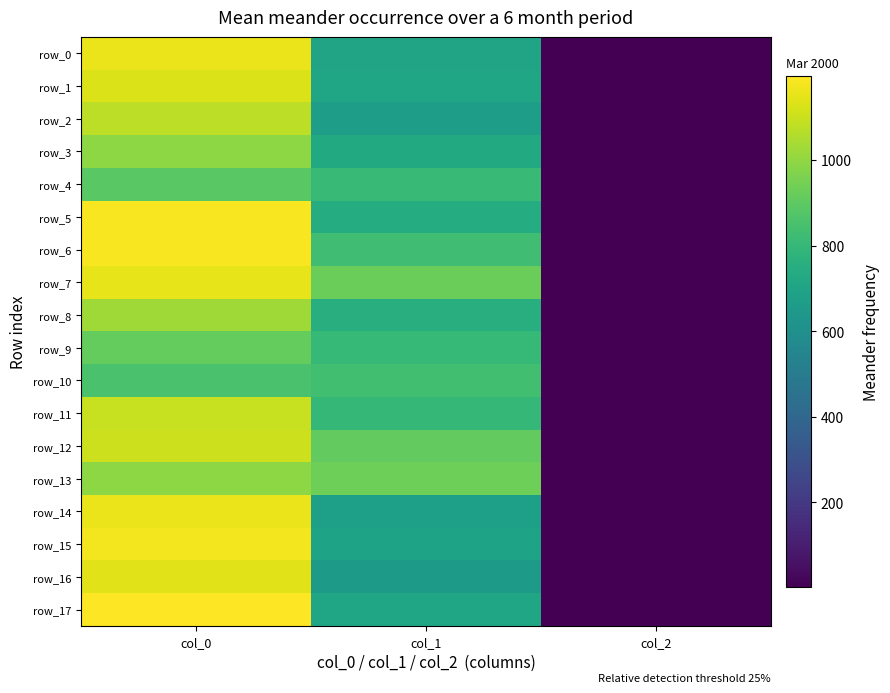

At which label does row_8 first exceed 749?

col_0